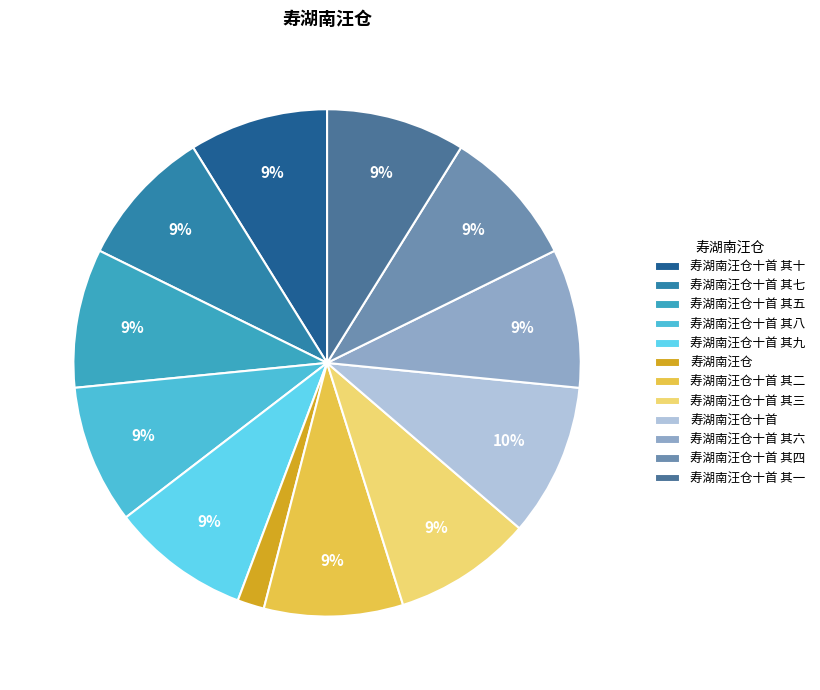

Which slice is the largest?

寿湖南汪仓十首